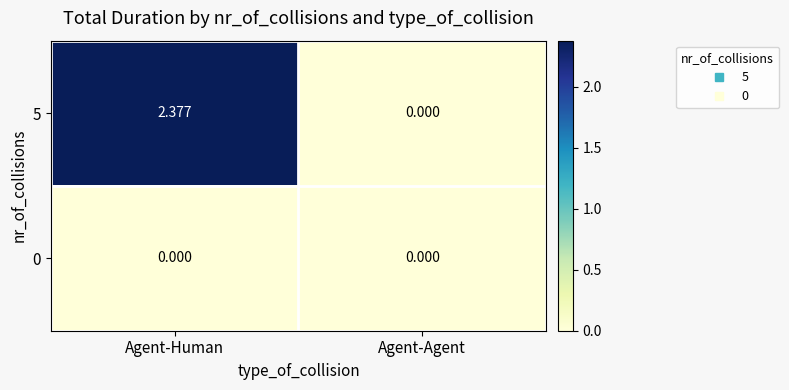

Which series has the largest range (max minus min)?

5